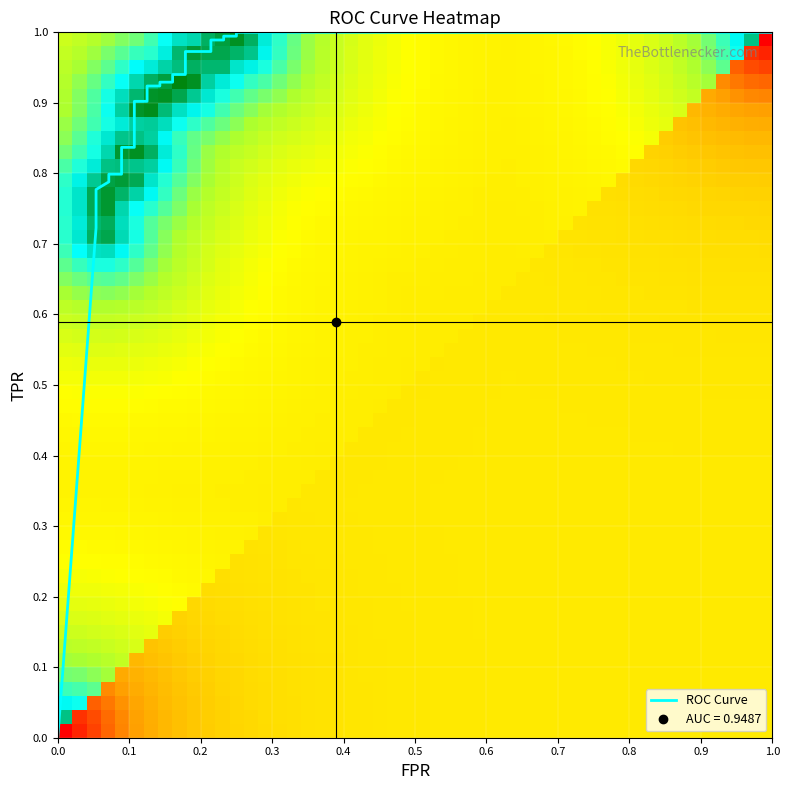

How many positive values does the tpr series have?

25